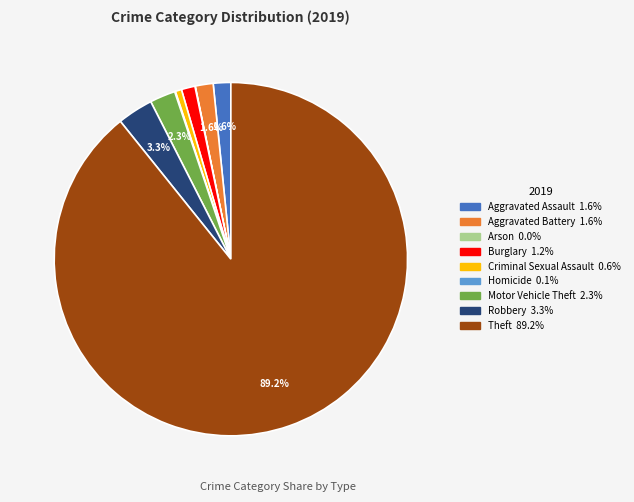

Is there a majority slice in this chart?

Yes